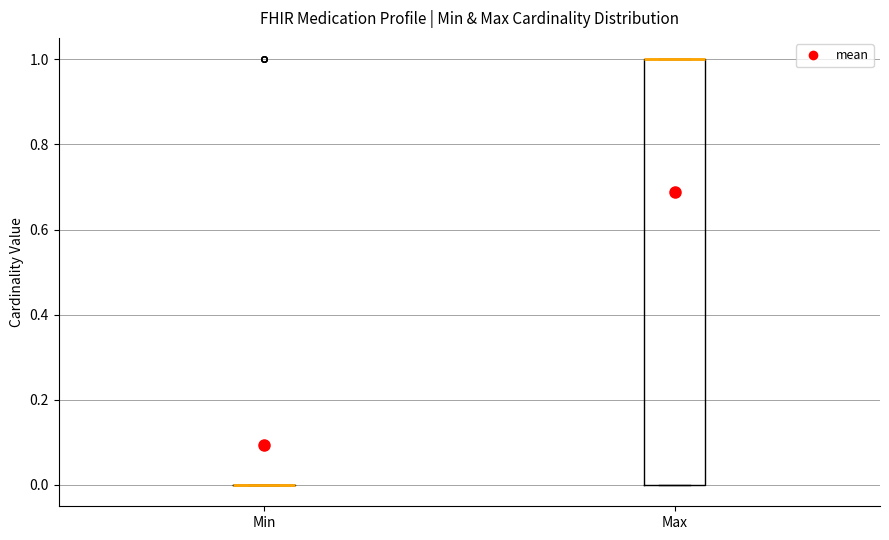

Where is the lower edge of the box for Max on the y-axis? The values are not printed on the chart, so give them approximately, as read against the axis.

0